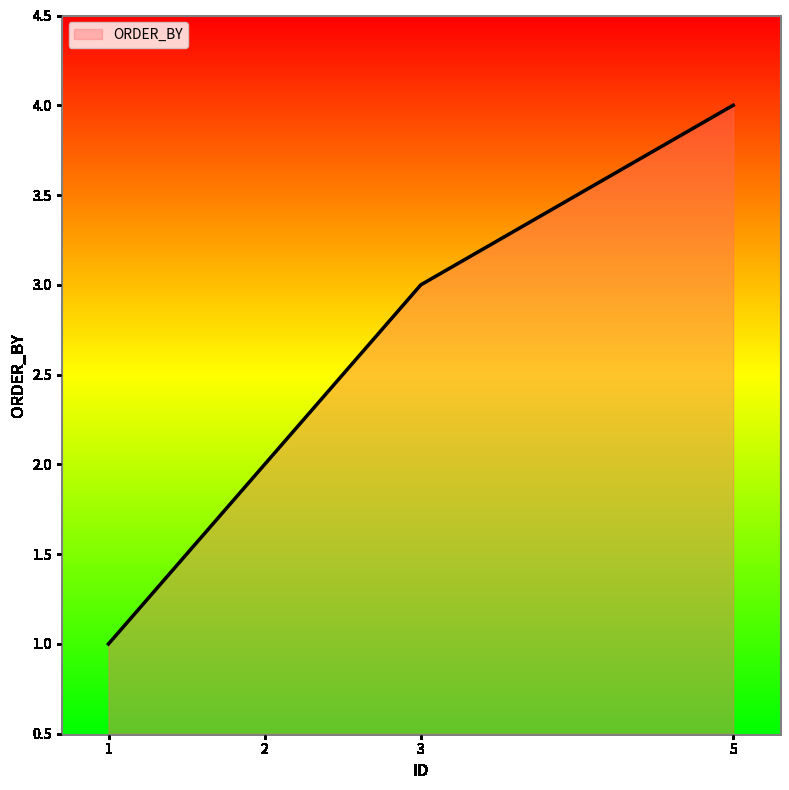

What is the sum of all values?

10